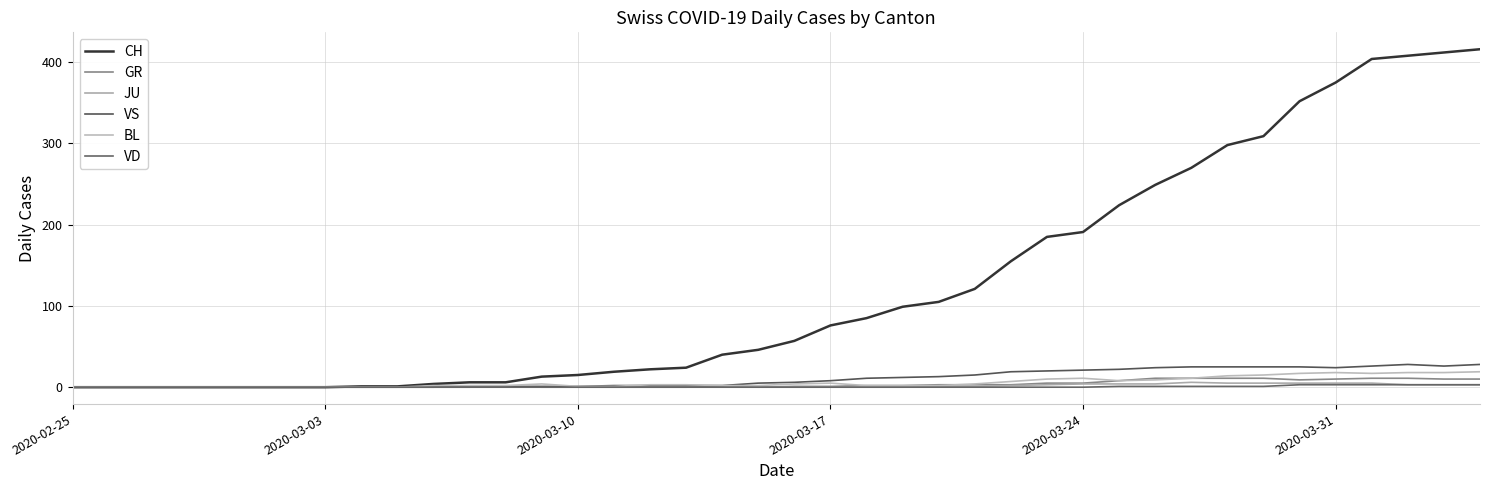

How many lines are shown in the chart?

6